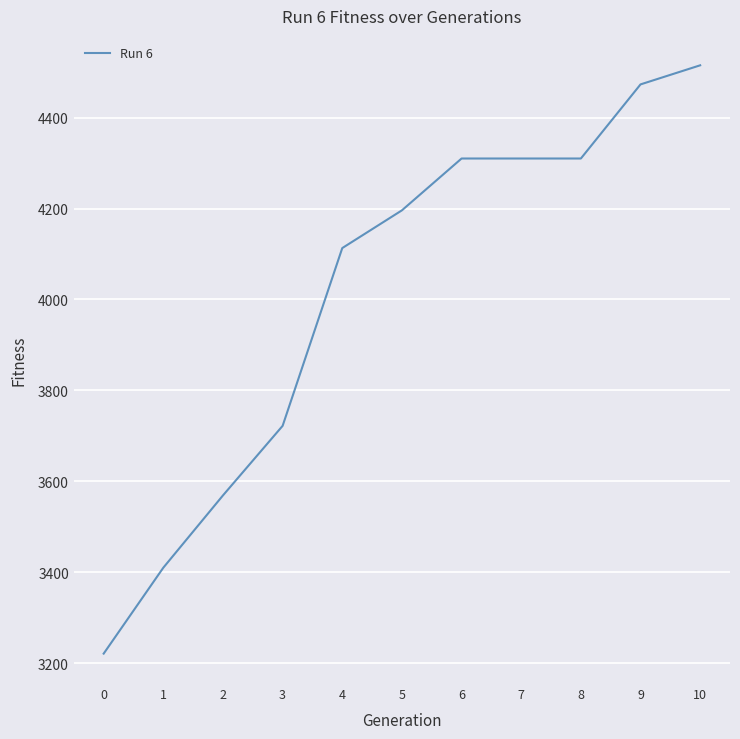

Is this an area chart (filled region under the line)?

No